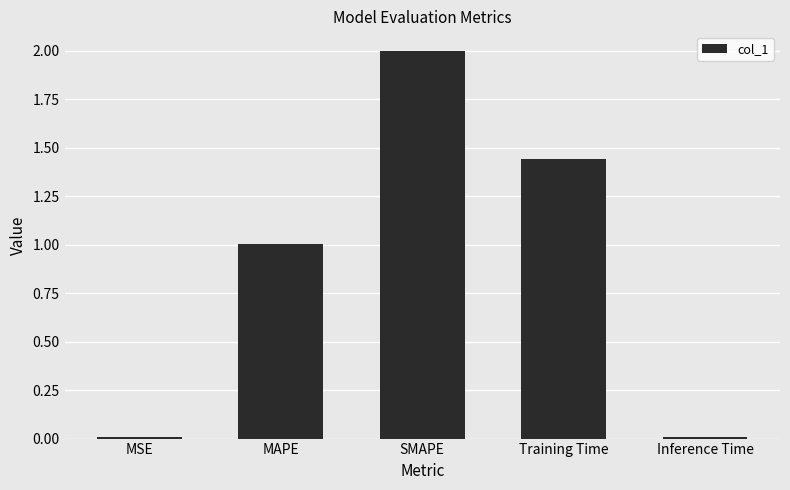

What is the label of the 2nd bar from the right?

Training Time